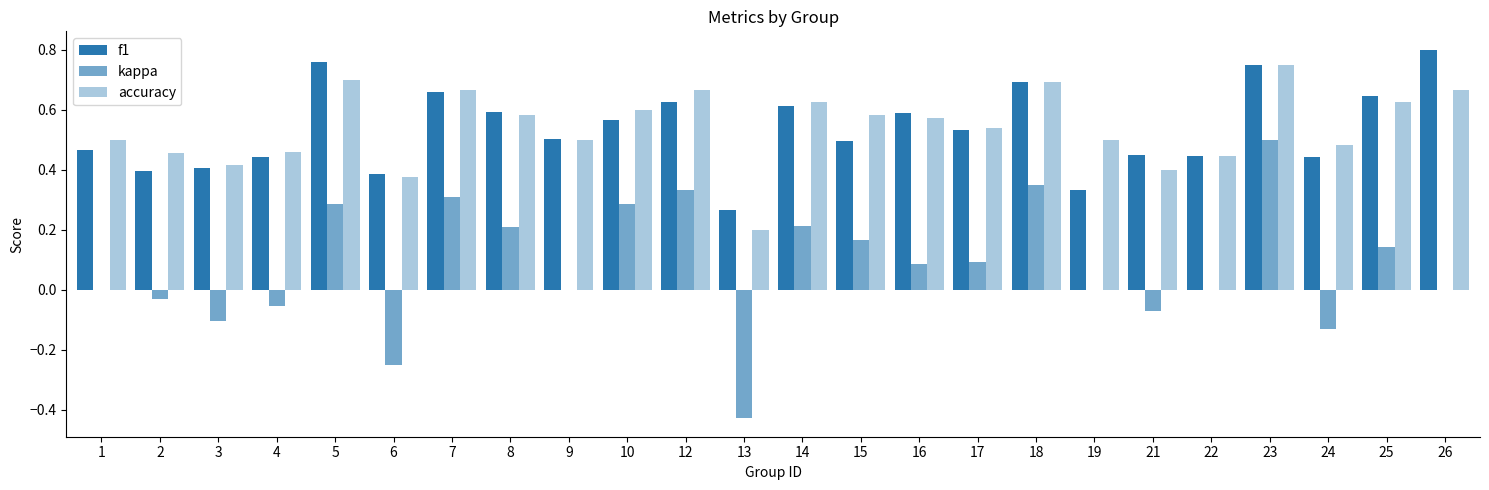

The value of accuracy at 9 is 0.5. True or false?

True